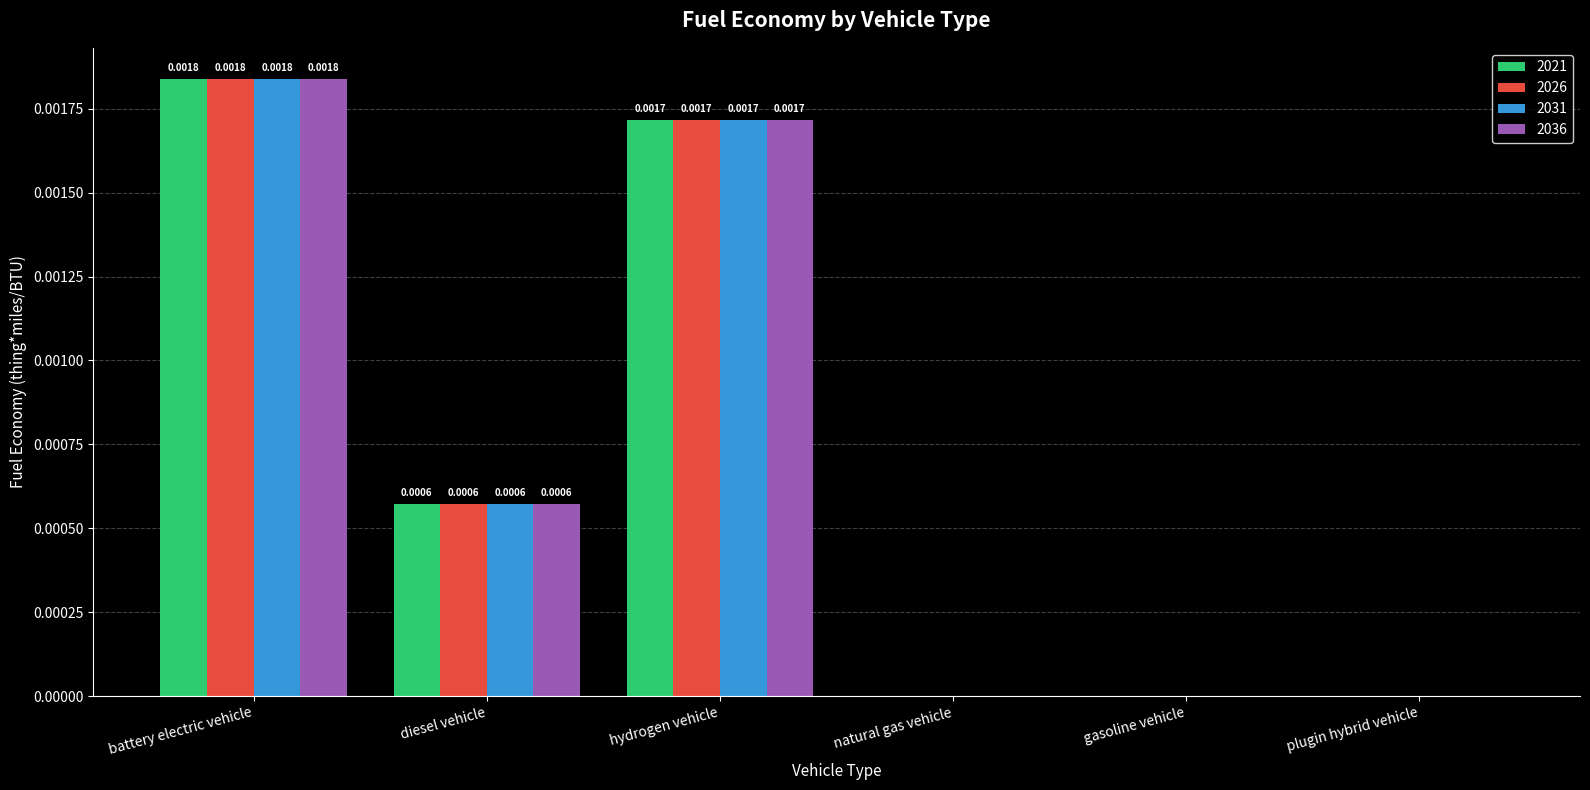

At which category is the sum across all series the highest?

battery electric vehicle